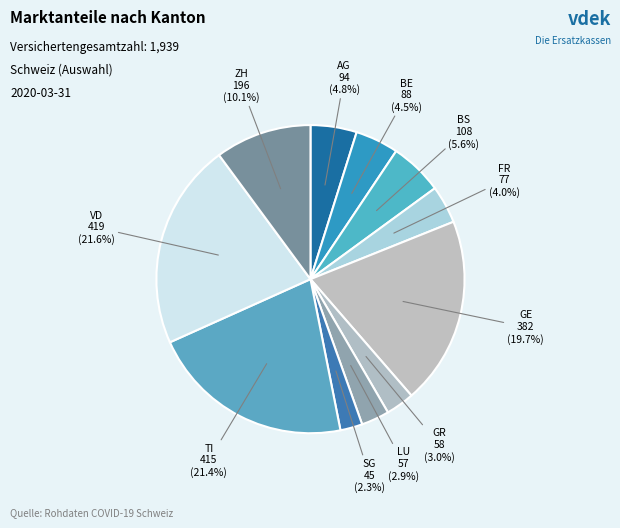

What is the ratio of the value at FR to the value at TI?

0.2